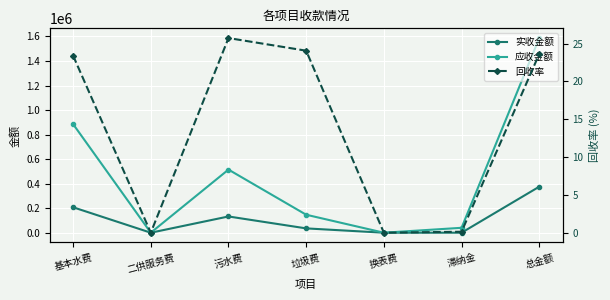

Which series changed the most between 二供服务费 and 换表费?

实收金额